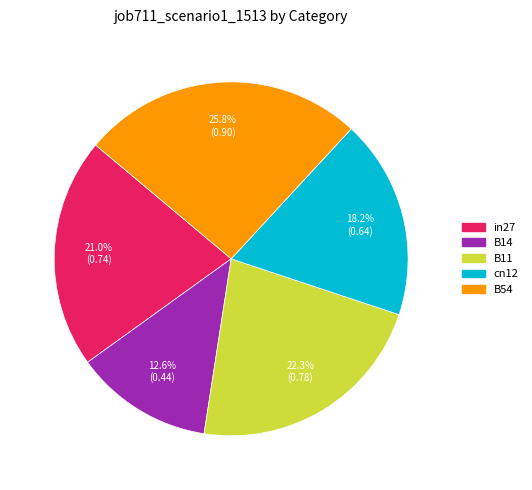

Which slice is the largest?

B54